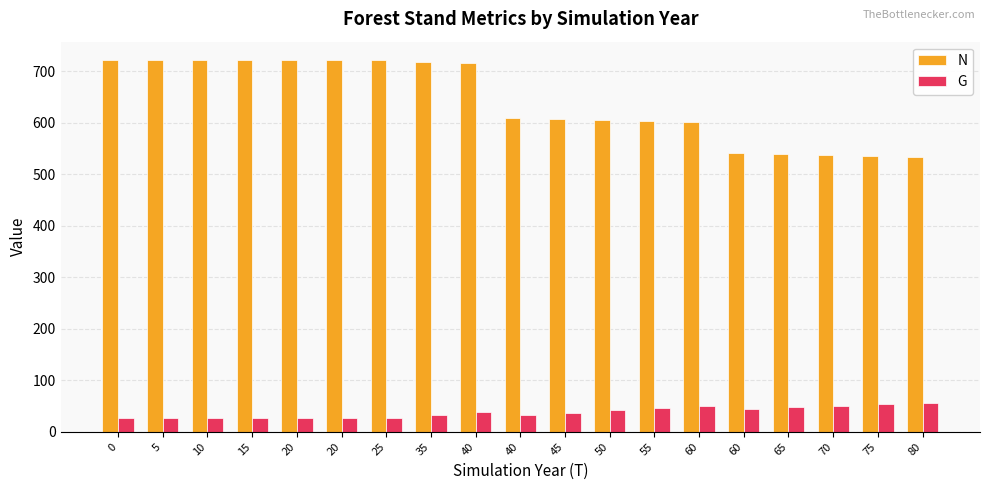

List the series in order of their overall mean, highest first.

N, G